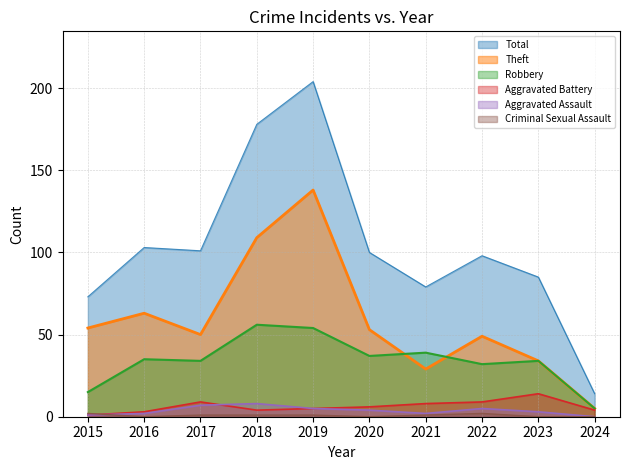

What is the value of the Theft point at the 3rd from the left?

50